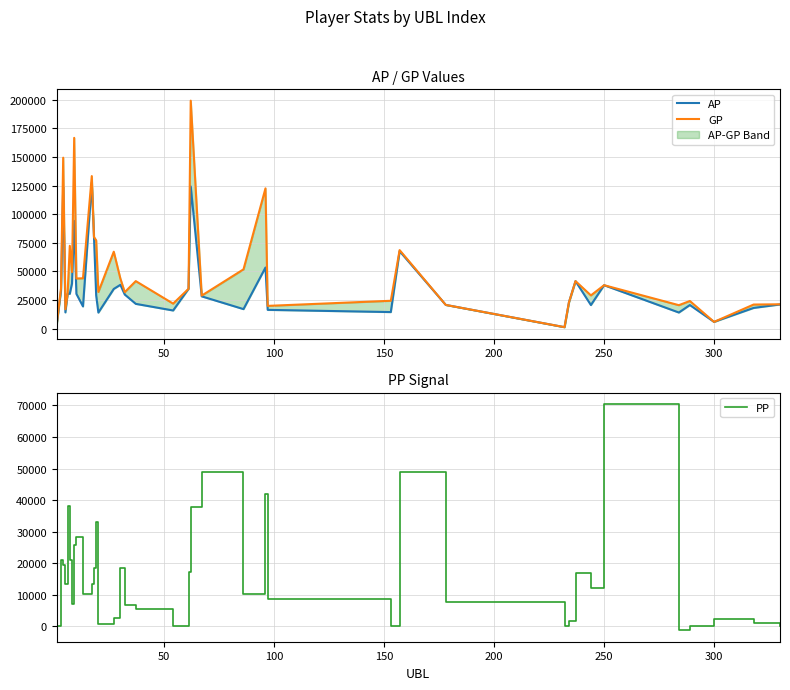

What is the maximum value for PP?

70503